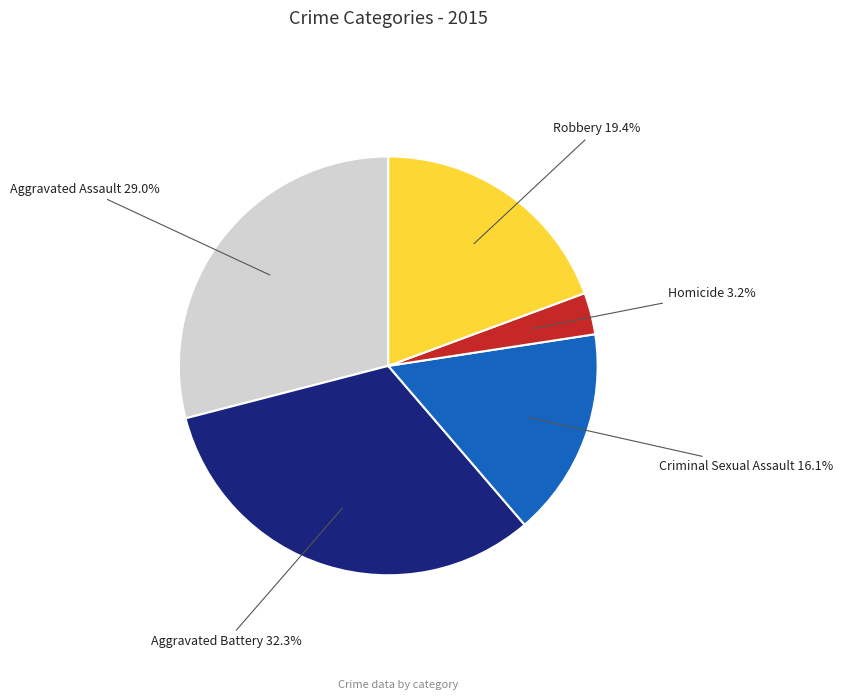

Which has a higher value, Homicide or Aggravated Battery?

Aggravated Battery